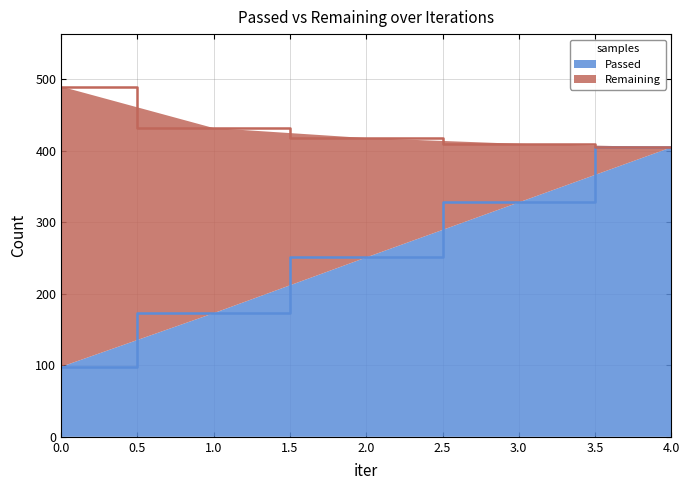

Between 4 and 3, which is larger?

4